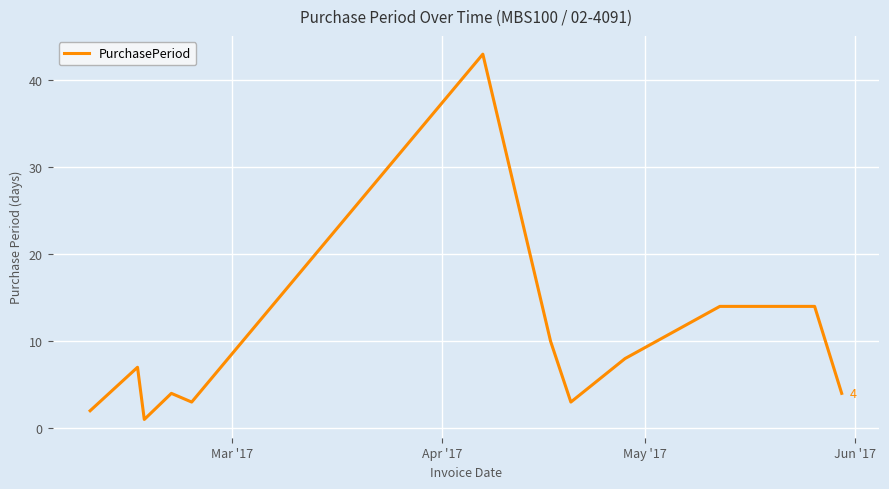

What is the greatest value displayed?

43